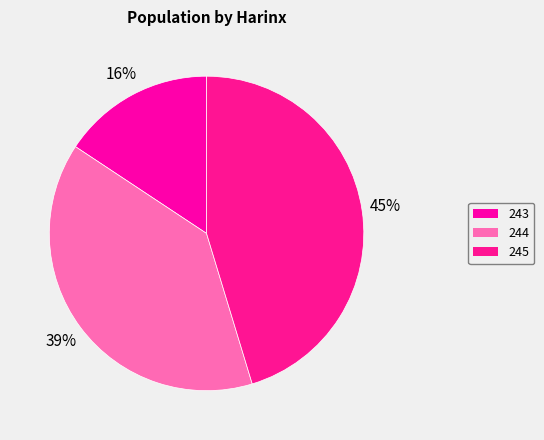

How much of the chart is everything except 244?

61.0%